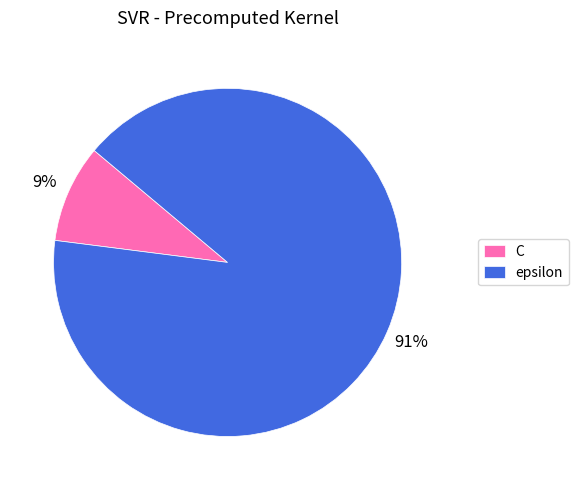

Which slice is the largest?

epsilon